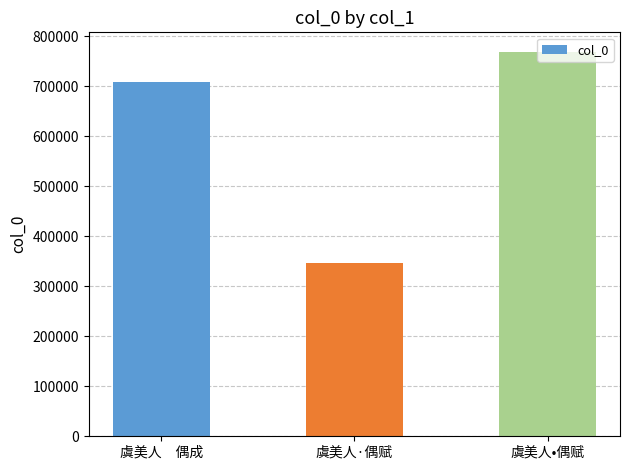

How many bars are there in total?

3